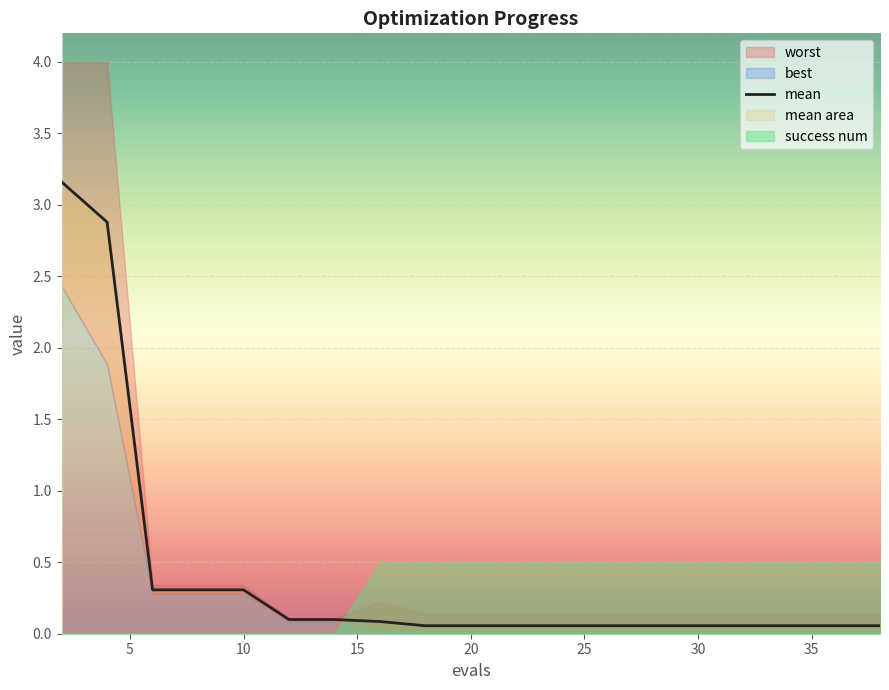

What is the maximum value for mean?

3.2